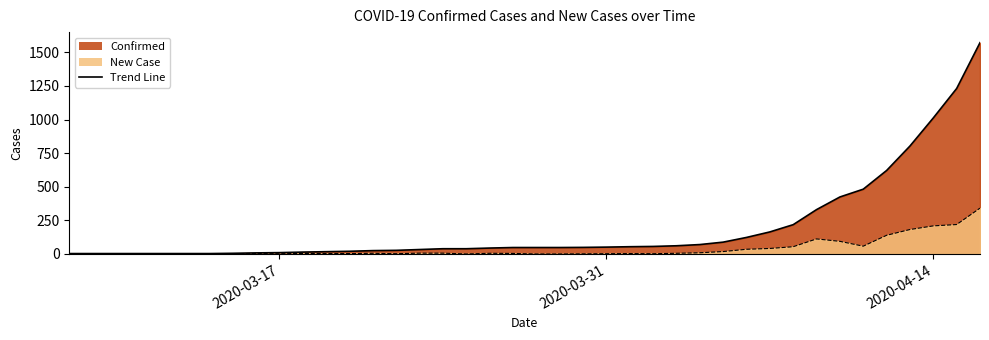

How many distinct data groups are displayed?

2